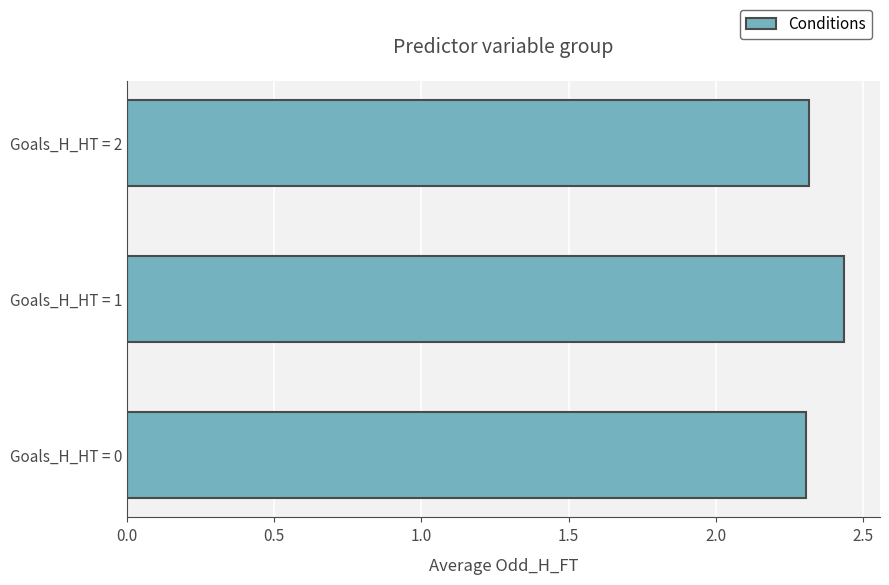

Approximately how many times larger is the value at Goals_H_HT = 2 compared to Goals_H_HT = 0?

1.0